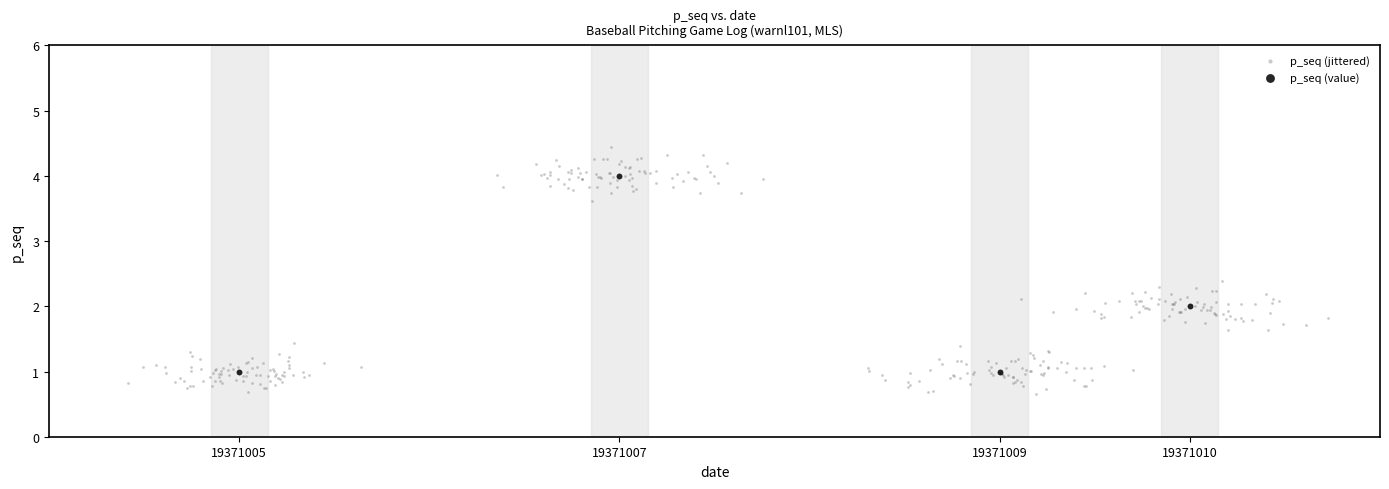

Which series reaches the minimum Y coordinate?

p_seq (jittered)